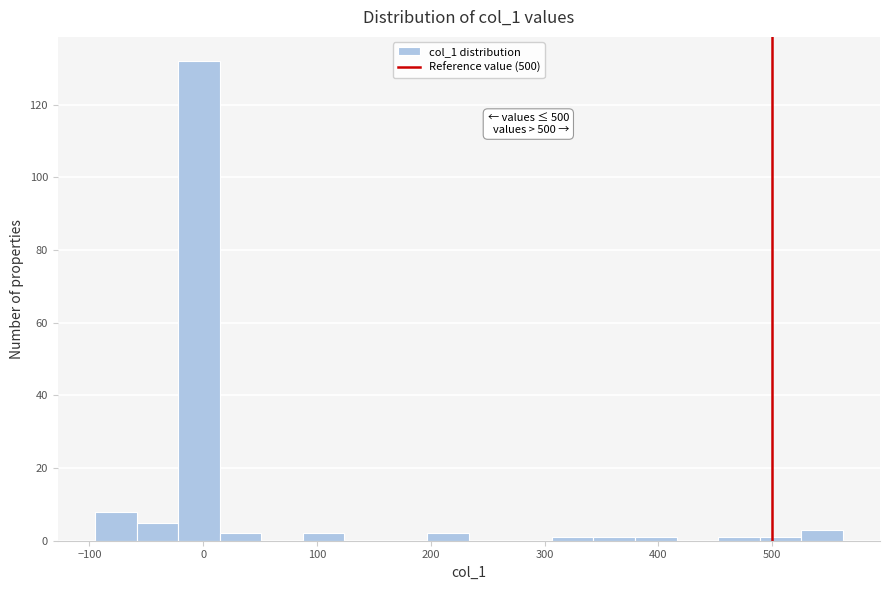

Read against the x-axis, roughly where is the centre of the tallest bar?

0